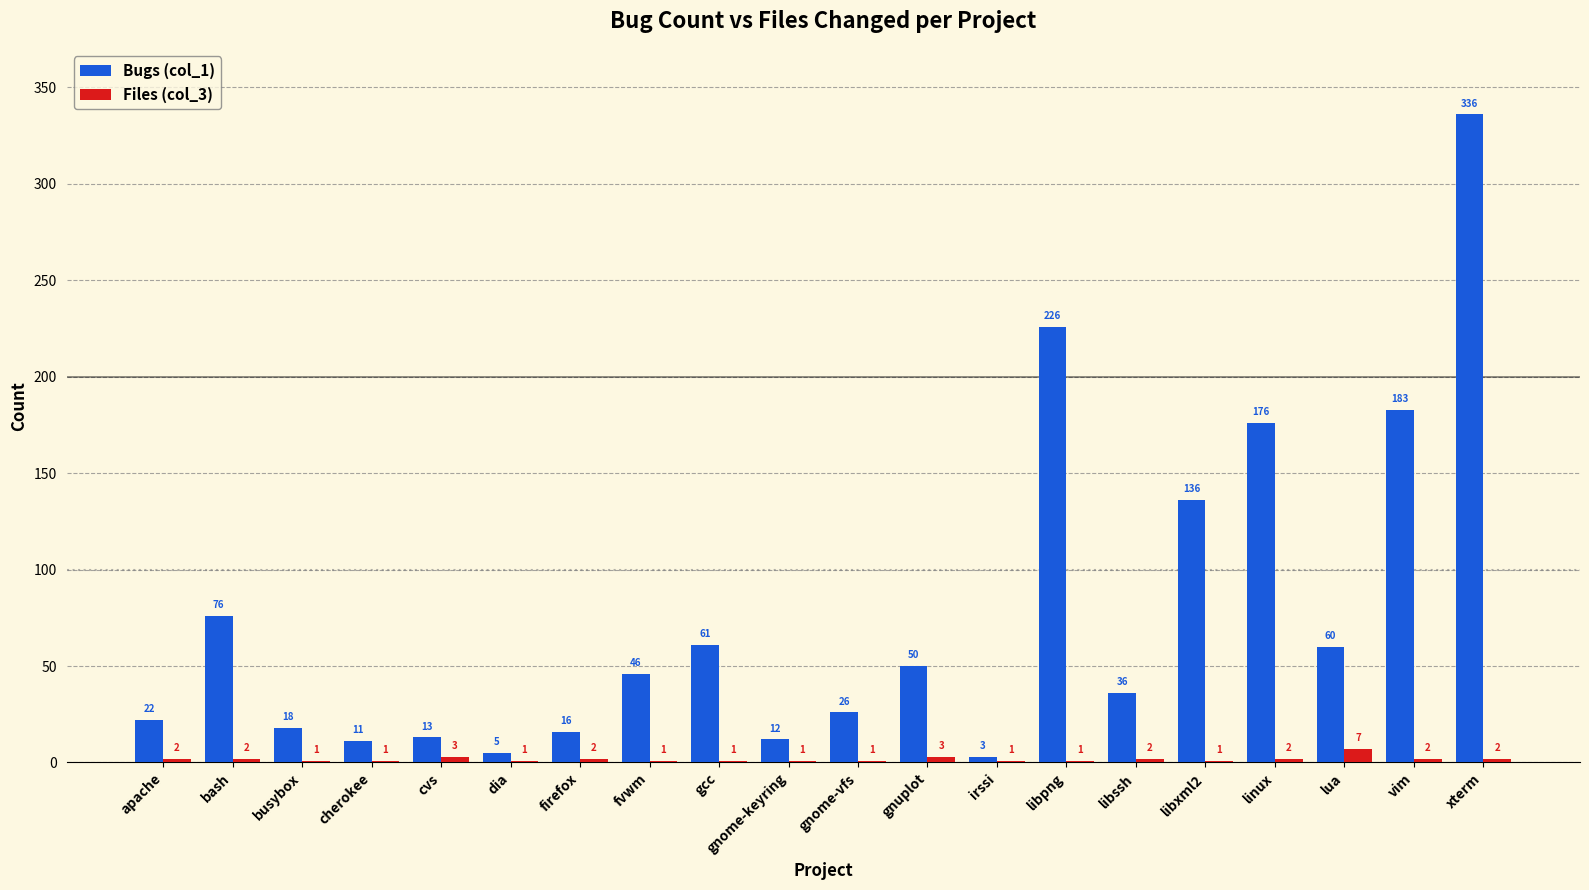

What is the difference between the Bugs (col_1) values at libssh and xterm?

300